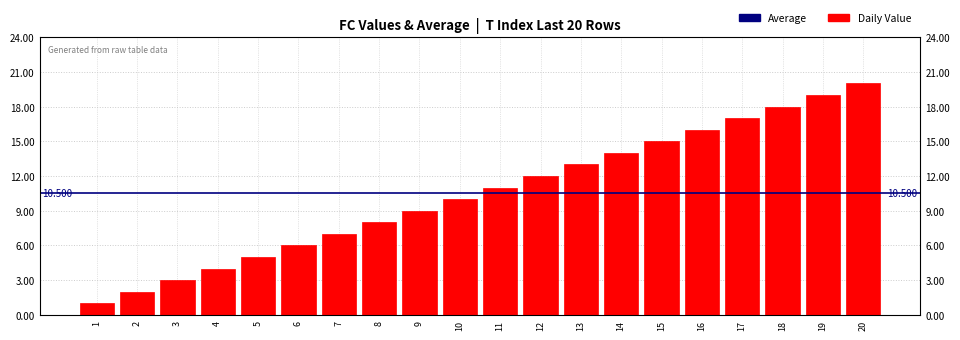

What is the difference between the maximum and minimum values?

19